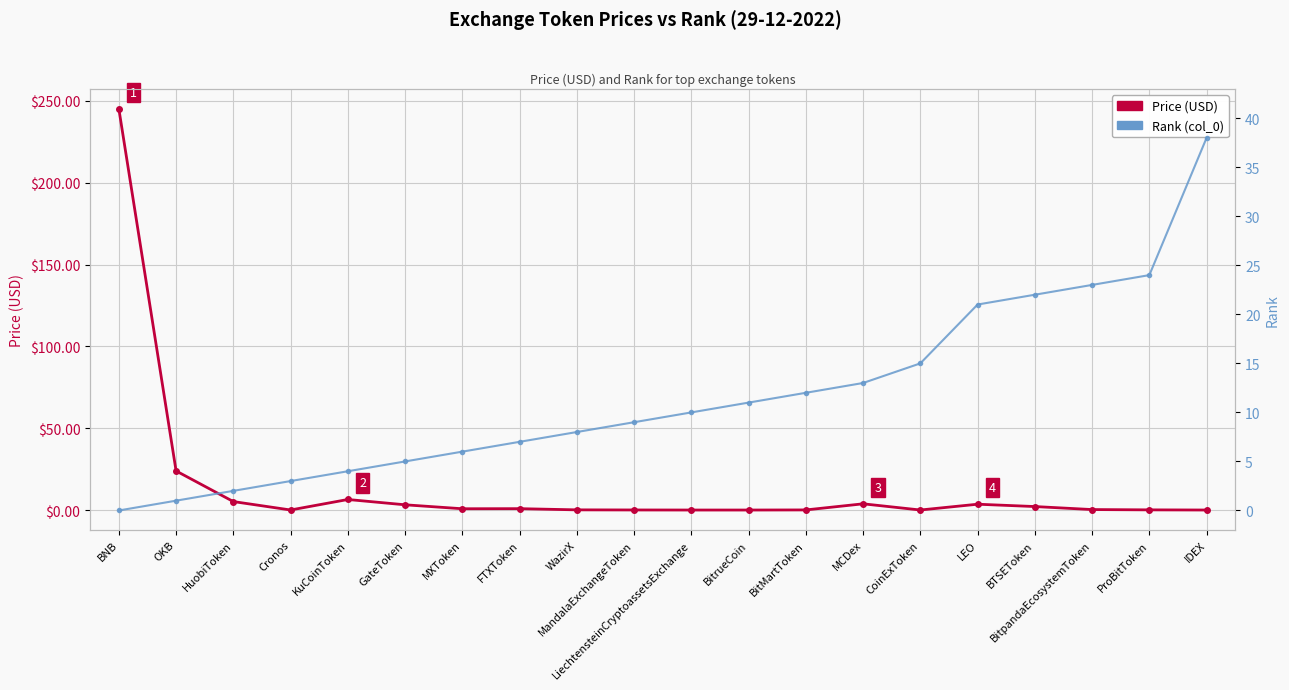

The Price (USD) series shows 5.9 at LEO. True or false?

False